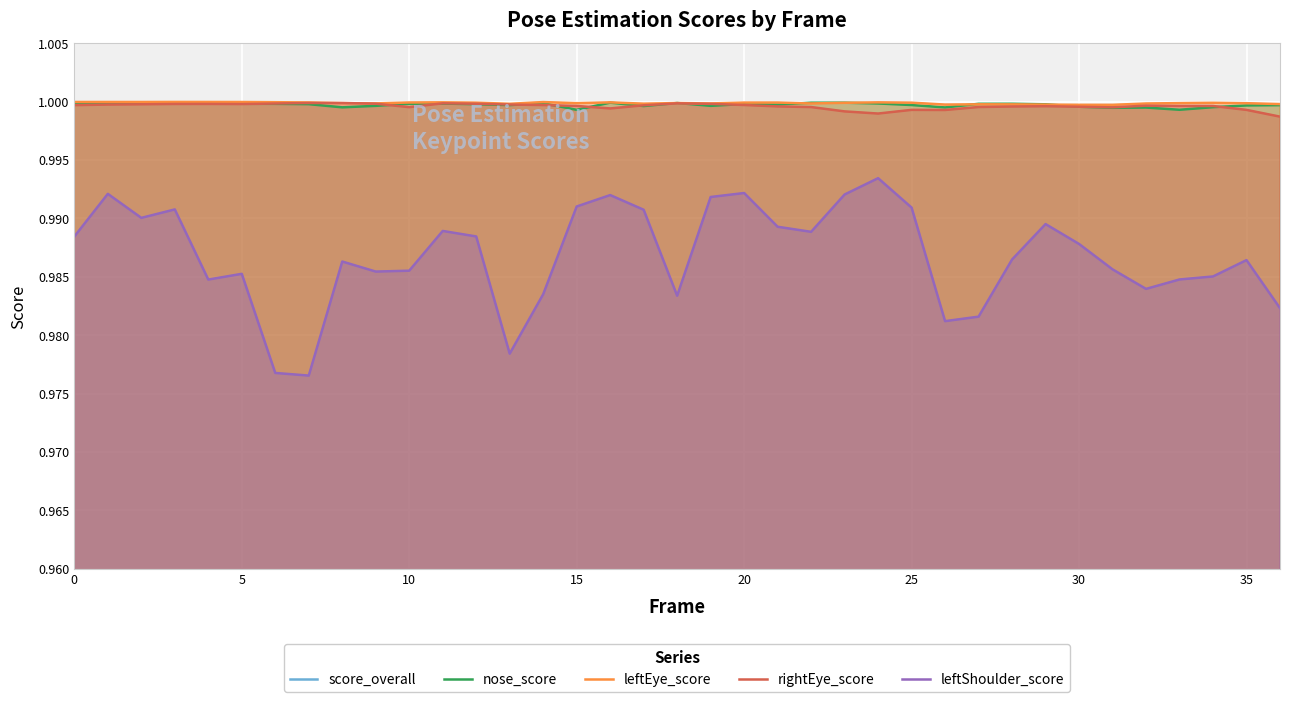

What is the average value of the rightEye_score series?

1.0